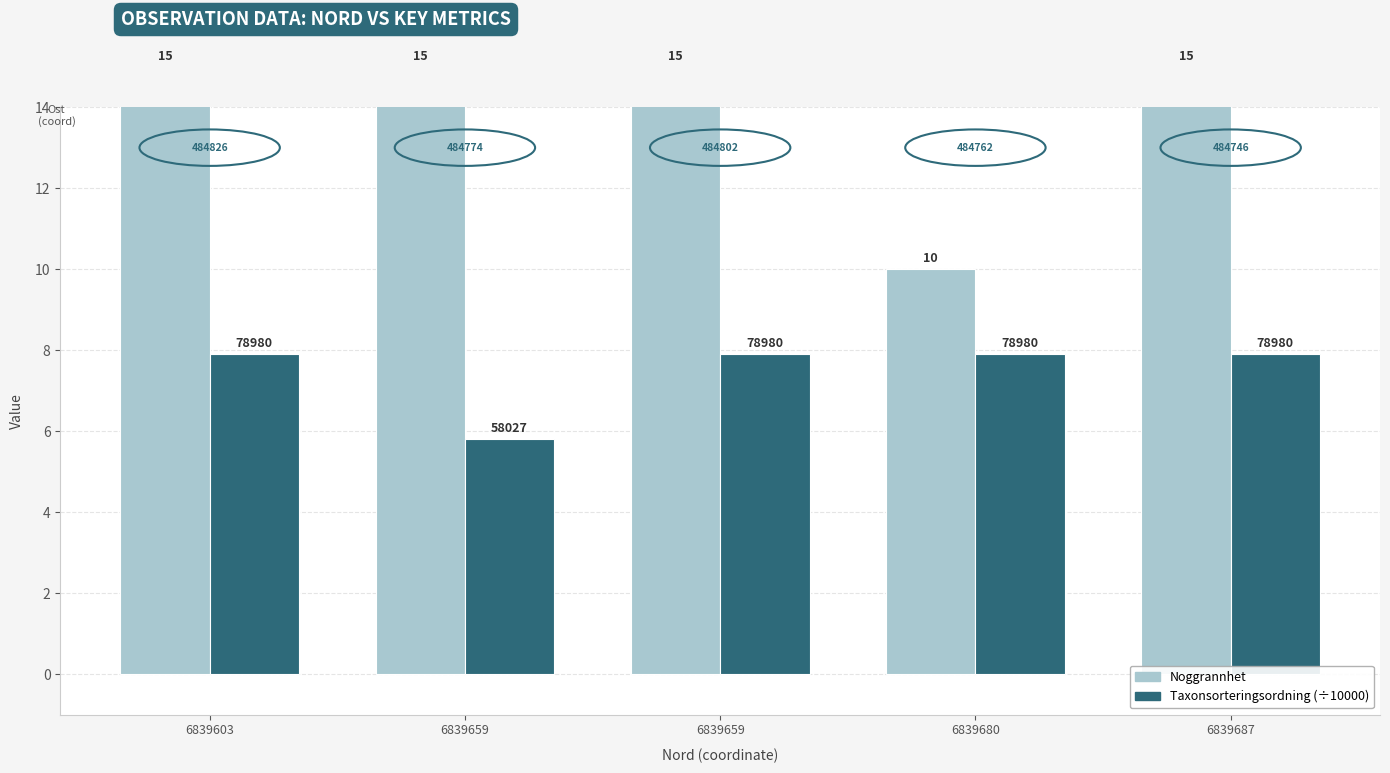

Between 6839659 and 6839680, which series saw the biggest shift?

Noggrannhet